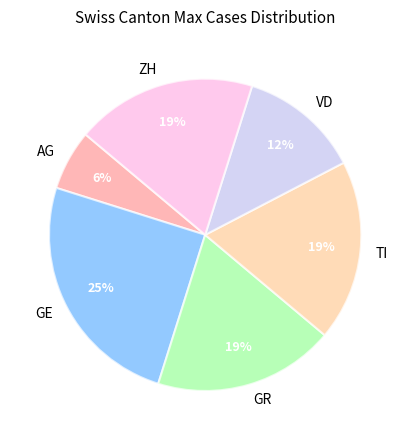

To the nearest percent, what percentage of the pie is AG?

6%